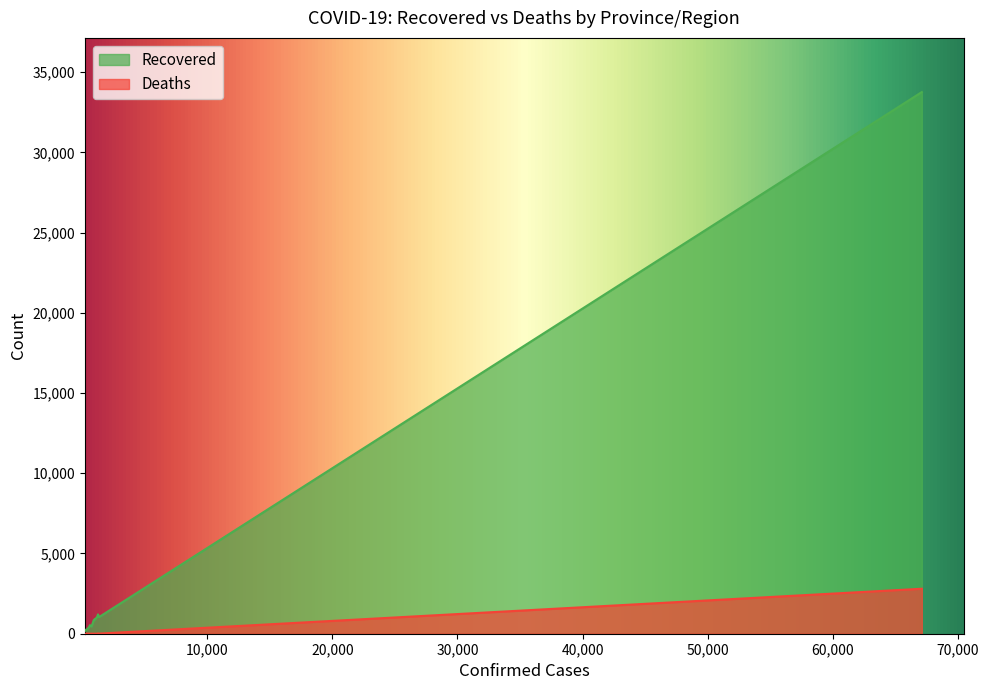

Which series changed the most between Henan and Chongqing?

Recovered